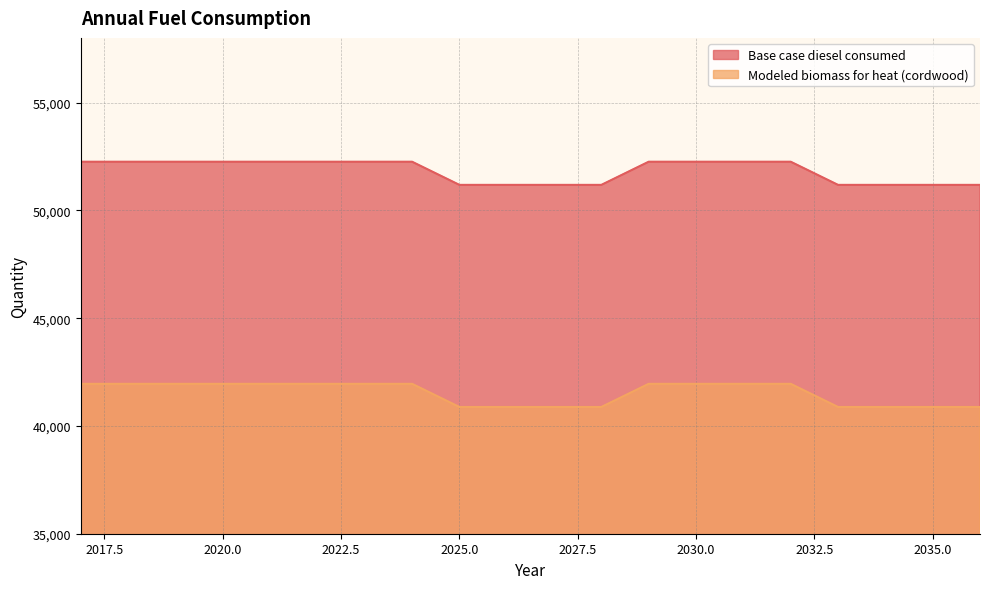

Reading left to right, transcribe all the data shown in this chart.

Base case diesel consumed: 52256.0	52256.0	52256.0	52256.0	52256.0	52256.0	52256.0	52256.0	51182.0	51182.0	51182.0	51182.0	52256.0	52256.0	52256.0	52256.0	51182.0	51182.0	51182.0	51182.0
Modeled biomass for heat (cordwood): 41952.7	41952.7	41952.7	41952.7	41952.7	41952.7	41952.7	41952.7	40878.7	40878.7	40878.7	40878.7	41952.7	41952.7	41952.7	41952.7	40878.7	40878.7	40878.7	40878.7